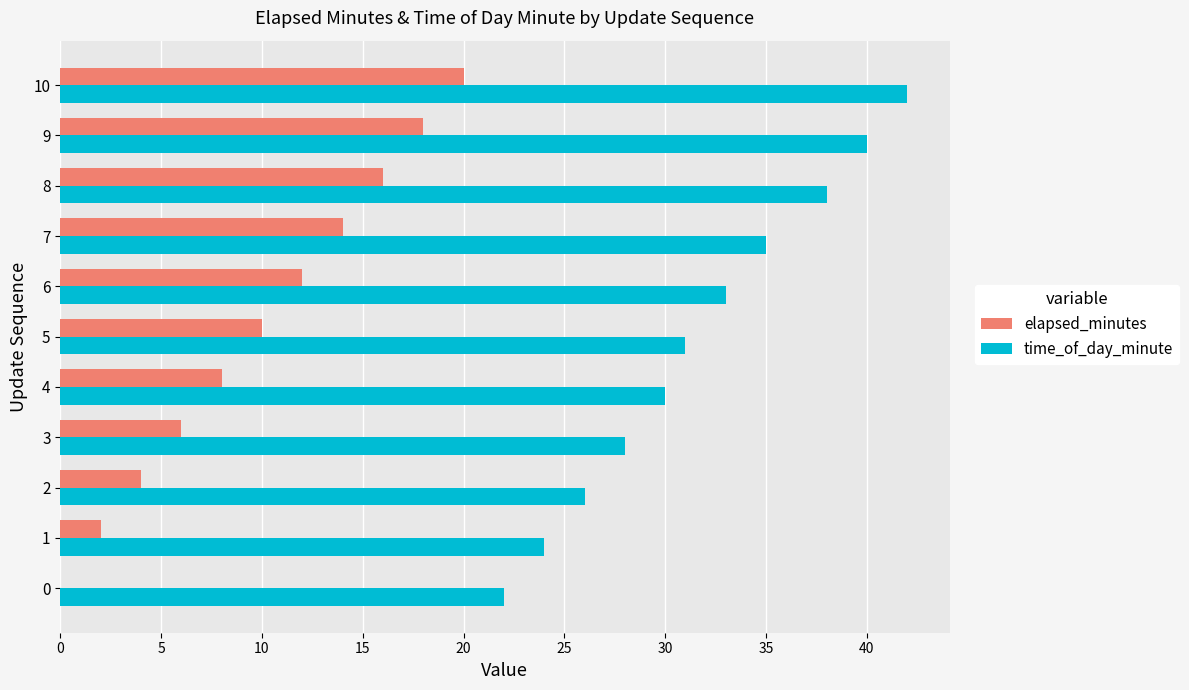

Count the time_of_day_minute values in the range 26 to 38.

7